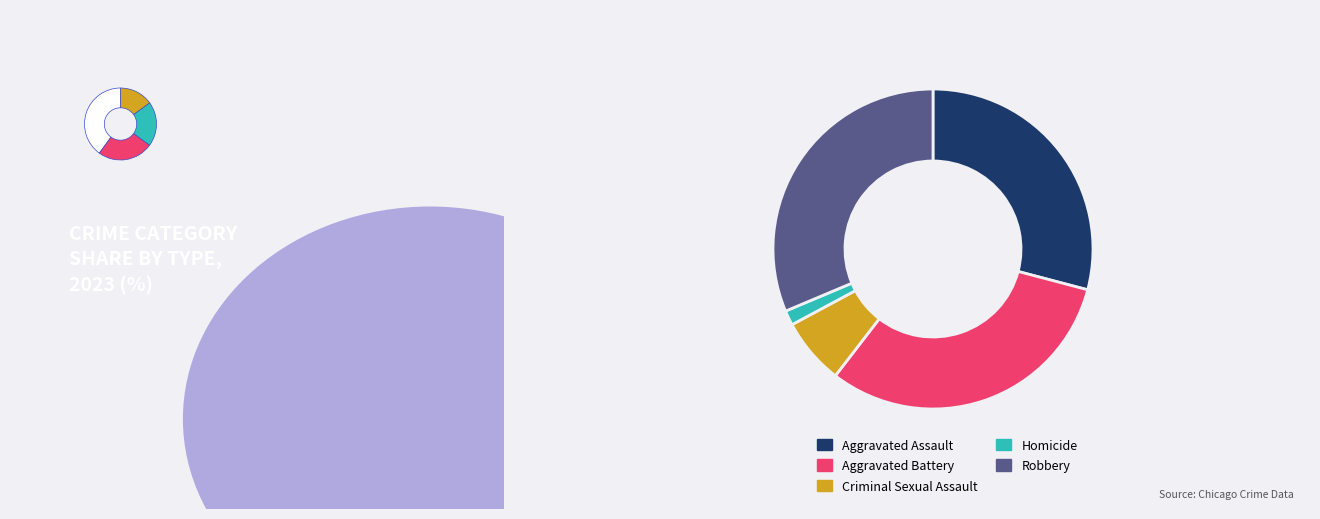

To the nearest percent, what portion does Criminal Sexual Assault represent?

7%